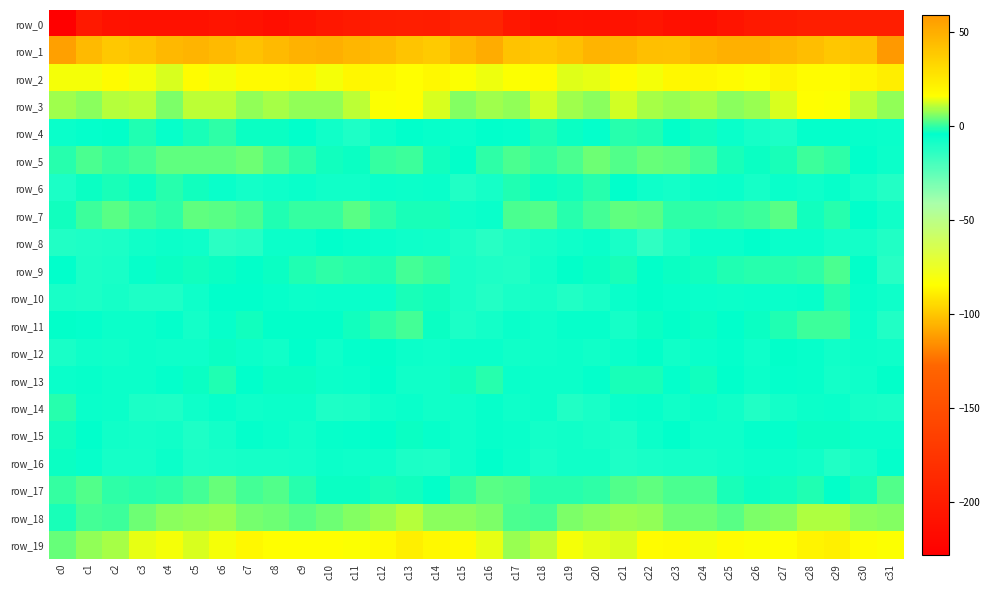

What is the sum of the row_7 values at c12 and c2?

2.1